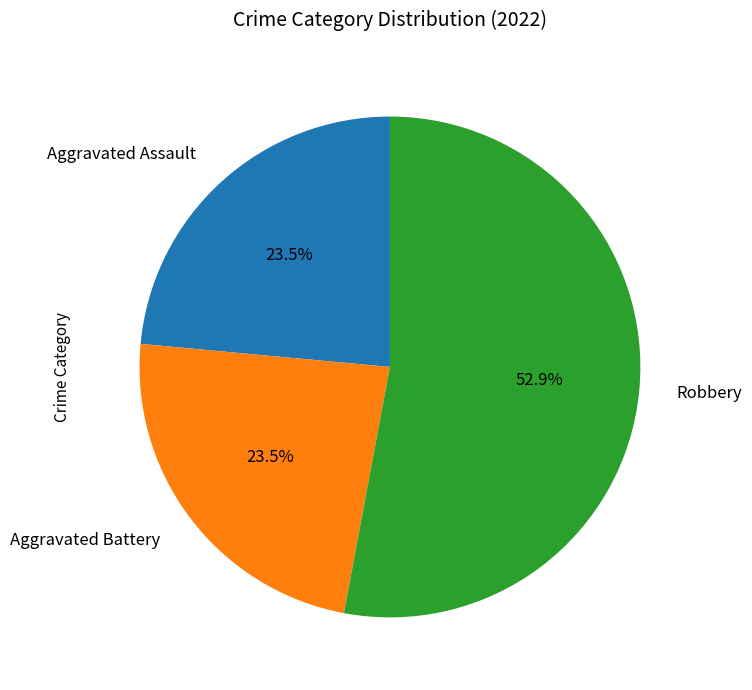

What is the ratio of the value at Aggravated Assault to the value at Robbery?

0.4